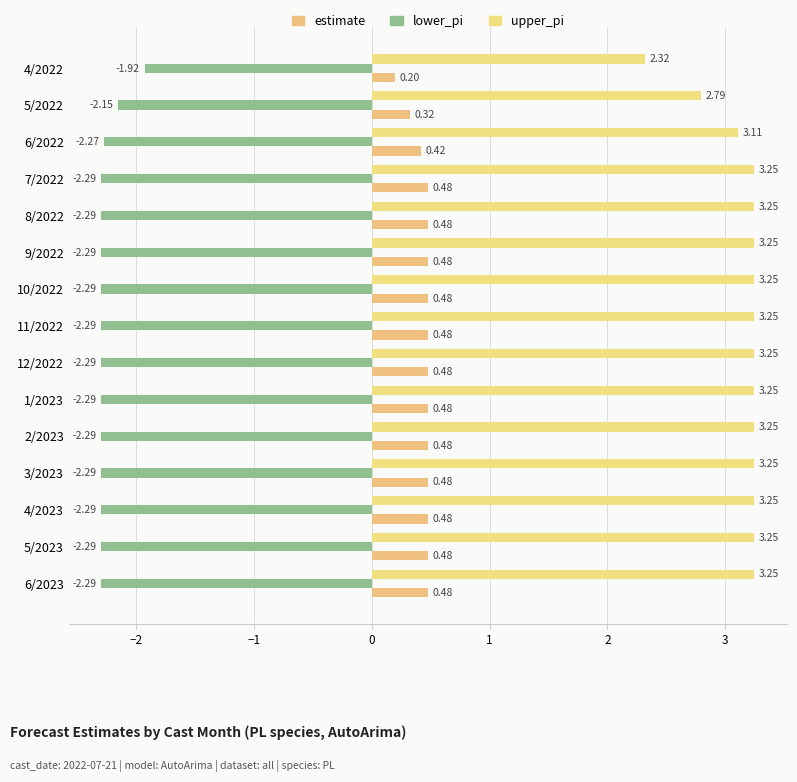

What is the lowest value of the estimate series?

0.2